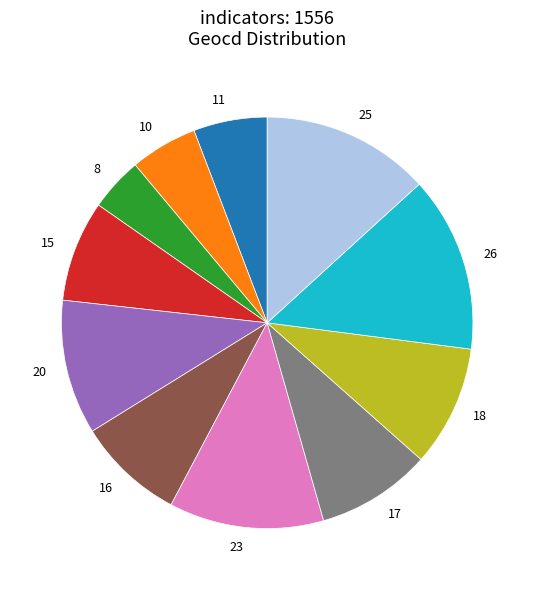

Combined, do 16 and 25 account for over 50%?

No